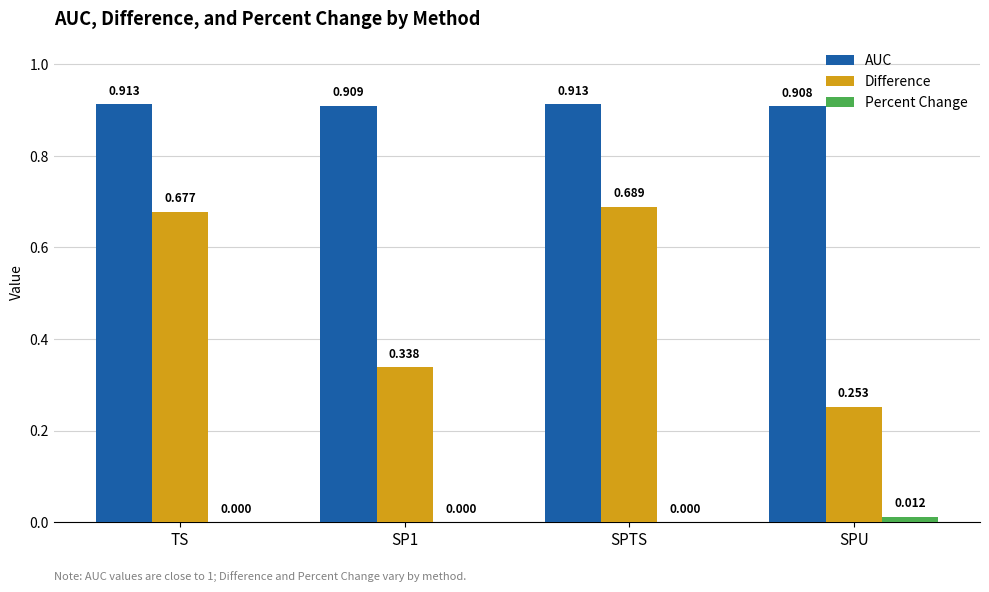

Count the number of data series in this chart.

3